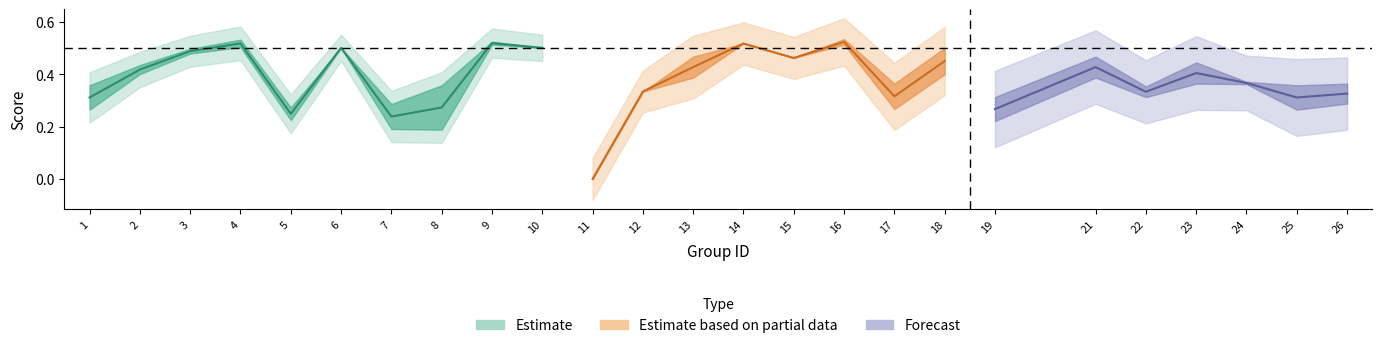

What is the difference between the maximum and minimum values in the f1 series?

0.5